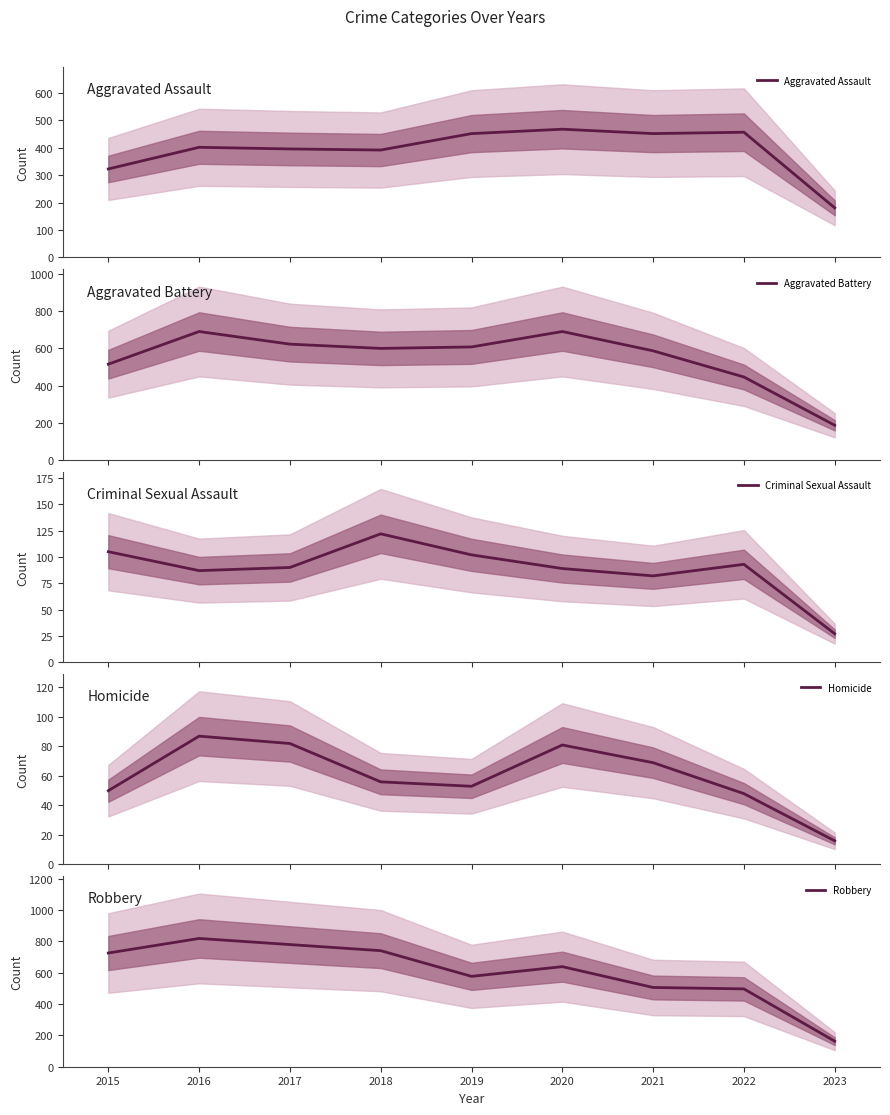

Reading left to right, transcribe all the data shown in this chart.

Aggravated Assault: 323	402	396	392	452	468	452	457	181
Aggravated Battery: 515	691	623	600	608	691	587	446	186
Criminal Sexual Assault: 105	87	90	122	102	89	82	93	27
Homicide: 50	87	82	56	53	81	69	48	16
Robbery: 726	819	780	741	577	639	506	497	163